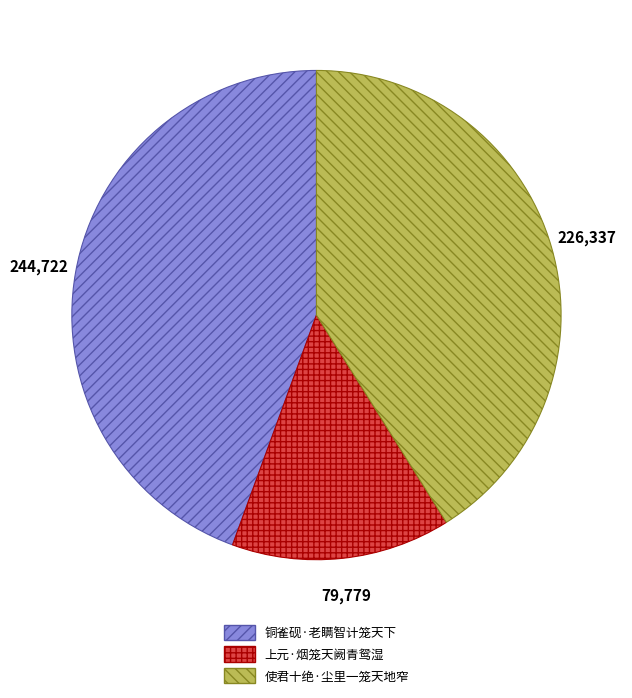

Approximately how many times larger is the value at 铜雀砚·老瞒智计笼天下 compared to 使君十绝·尘里一笼天地窄?

1.1